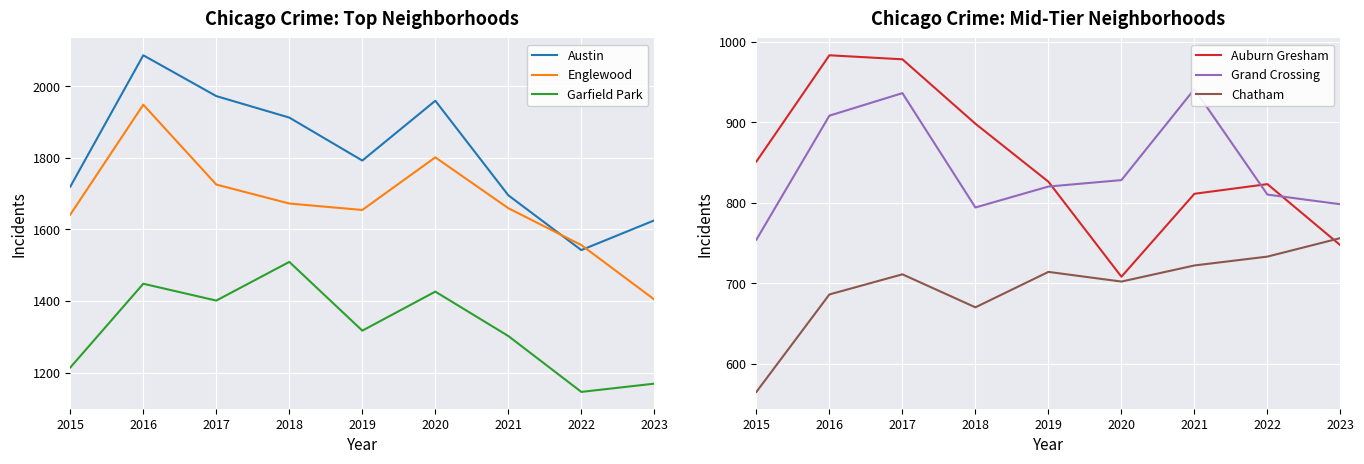

Is it true that Englewood equals 948 at 2020?

False